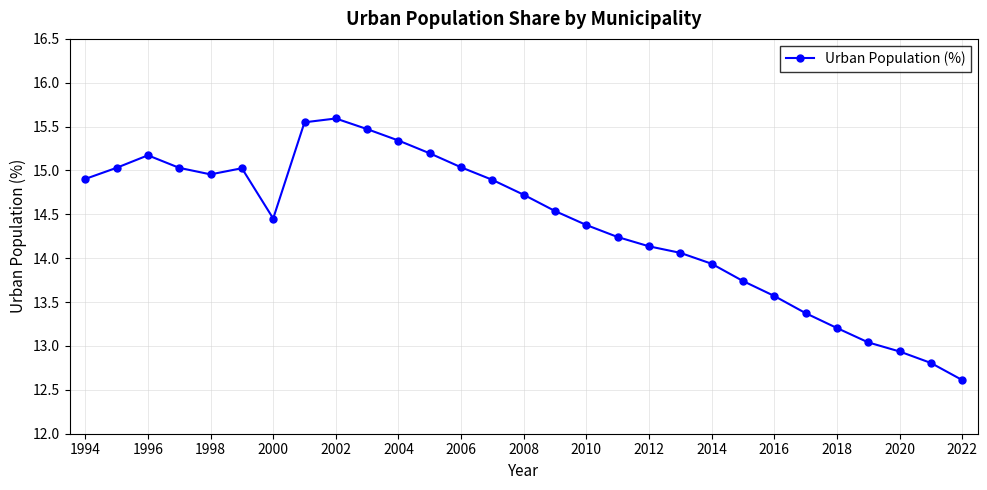

What is the value of the 25th point from the left?

13.2